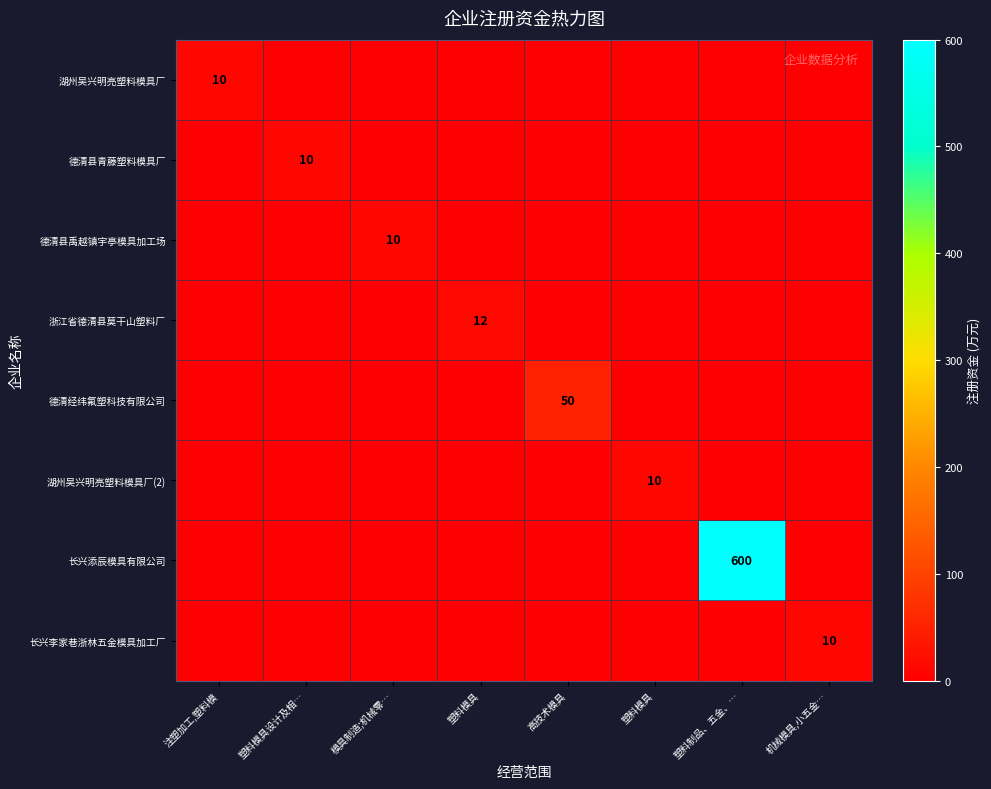

What is the difference between the maximum and second lowest values in the 湖州吴兴明亮塑料模具厂 series?

10